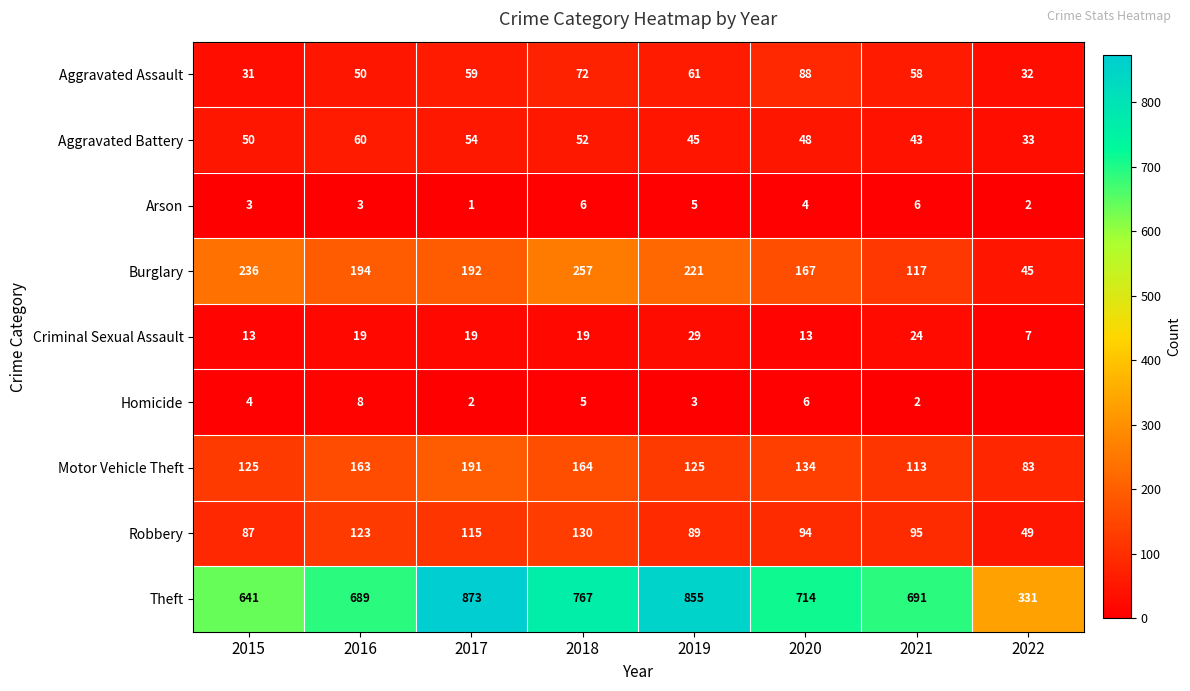

The Motor Vehicle Theft series shows 96 at 2016. True or false?

False